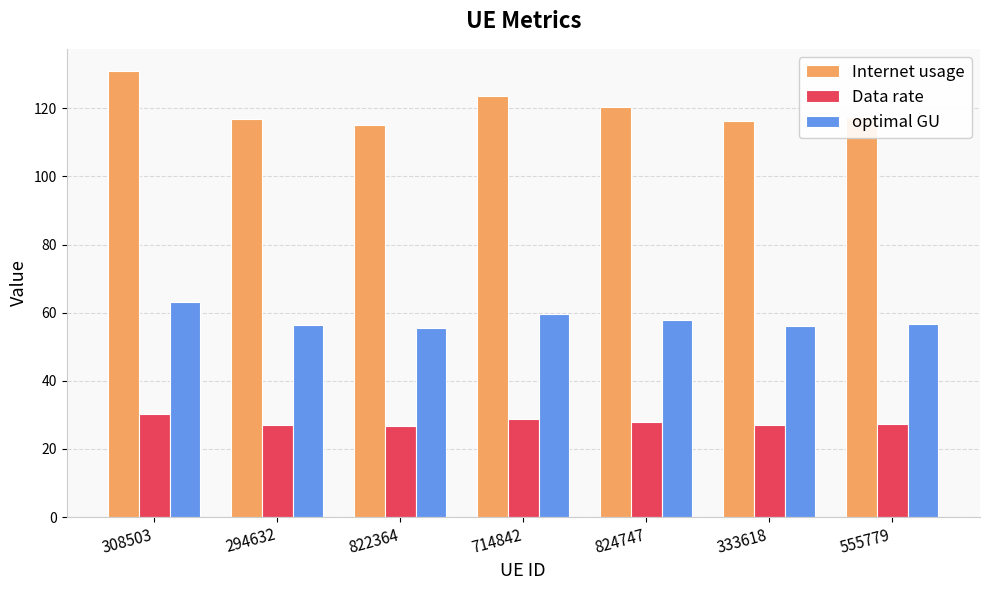

How many bars are there in each group?

3